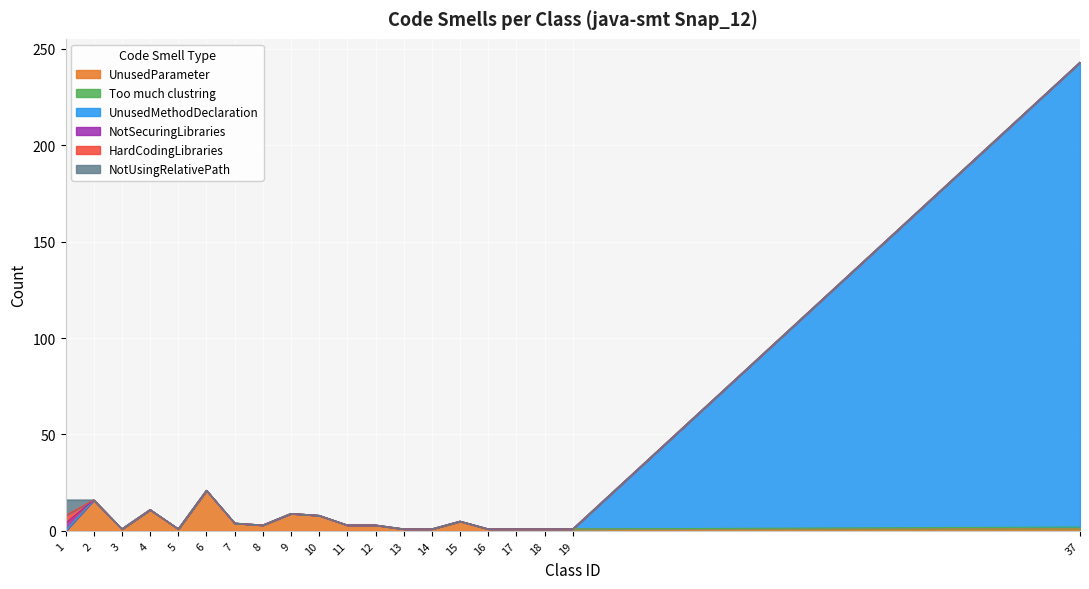

How many interior local valleys does the UnusedParameter series have?

3